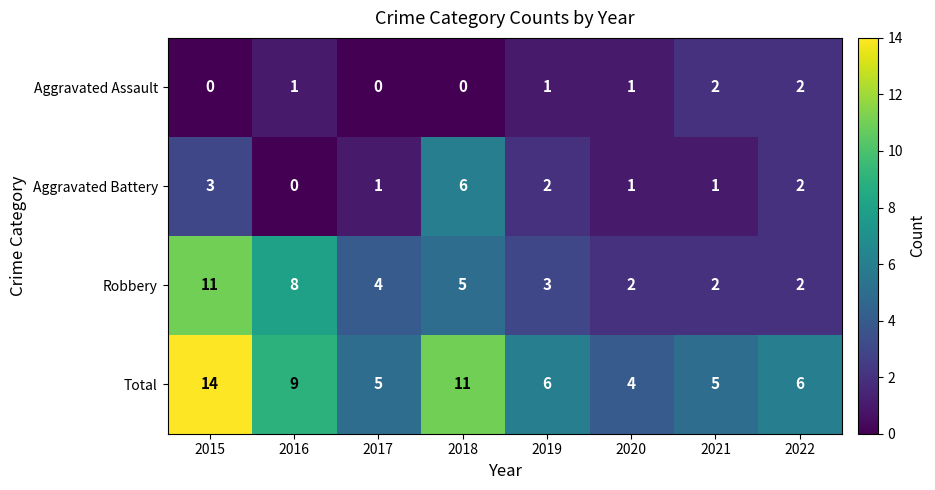

How many values in the Robbery series are below 4?

4